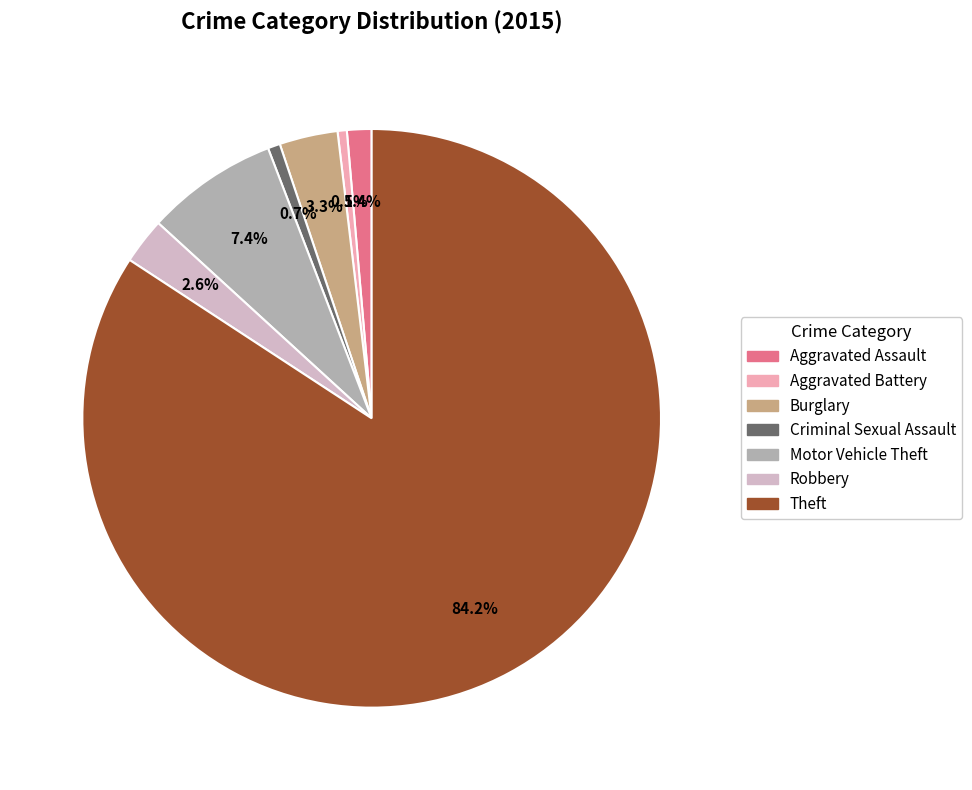

To the nearest percent, what is the difference between the largest and smallest slice percentages?

84%